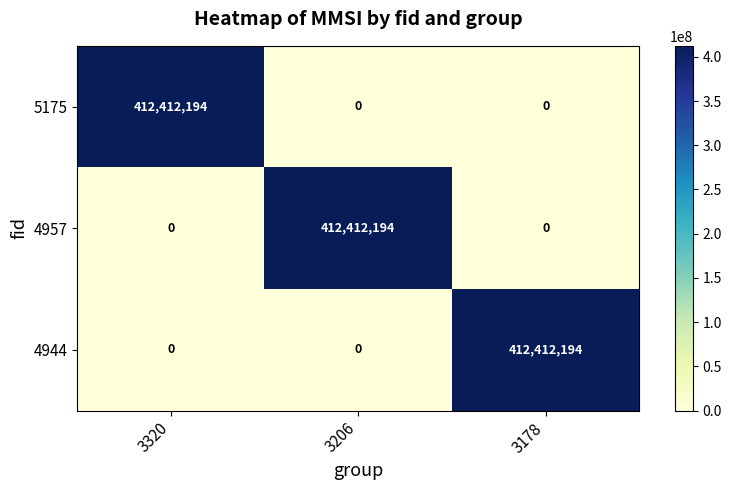

What is the spread (max minus min) of values at 3178?

412412194